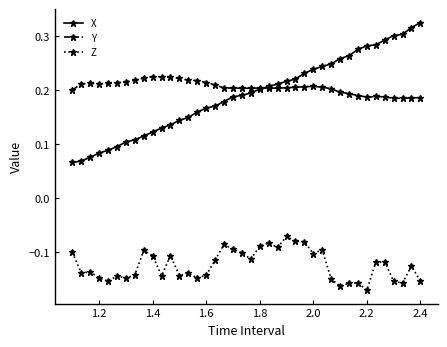

At how many categories does at least one series exceed 0?

40